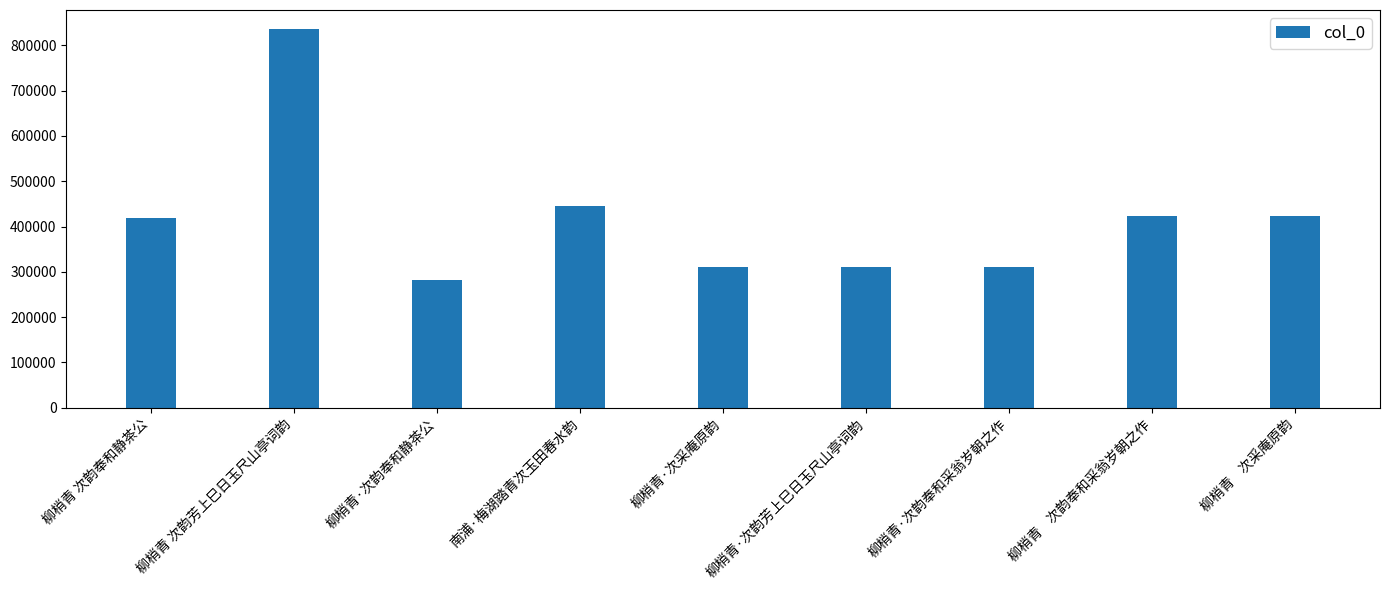

What is the change in value from 柳梢青·次韵芳上巳日玉尺山亭词韵 to 柳梢青    次采庵原韵?

+111581